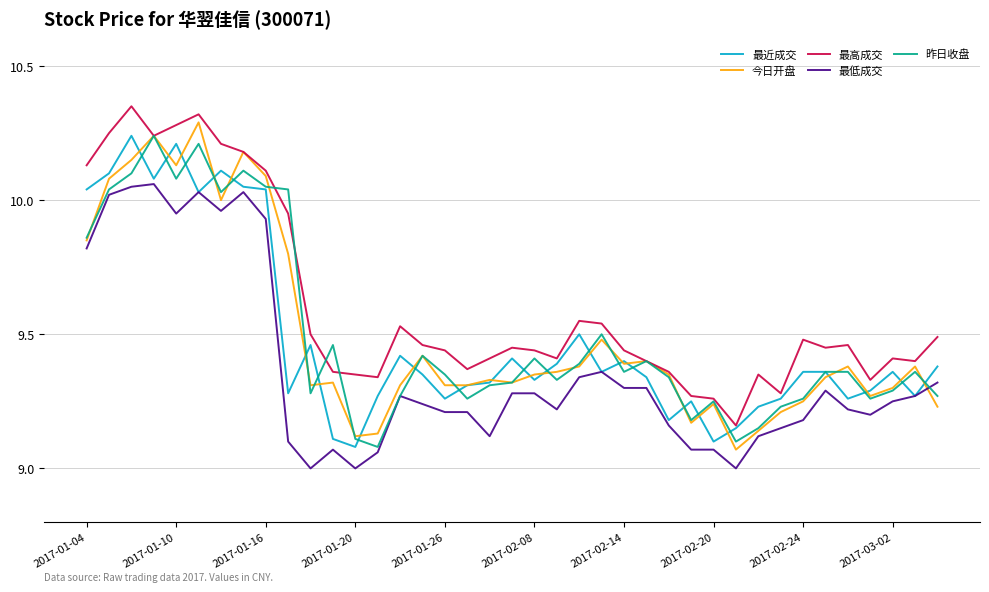

What is the minimum value shown in the chart?

9.0